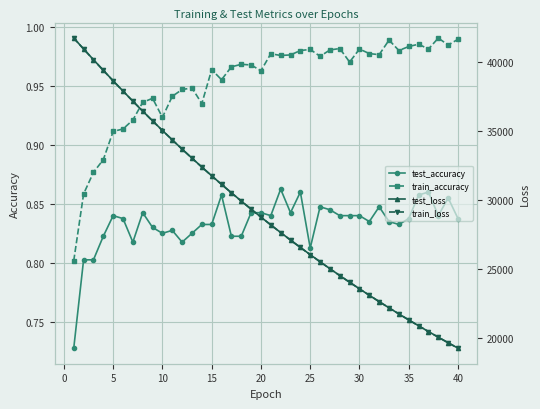

True or false: test_accuracy and train_accuracy cross at least once.

False